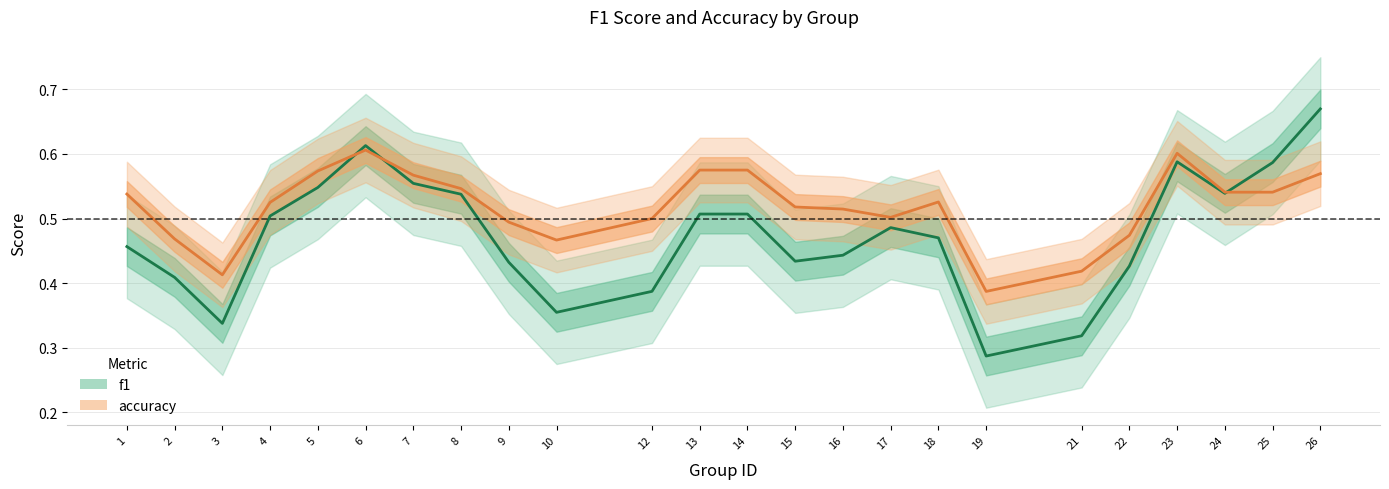

What is the value of the accuracy point at the 12th from the left?

0.6